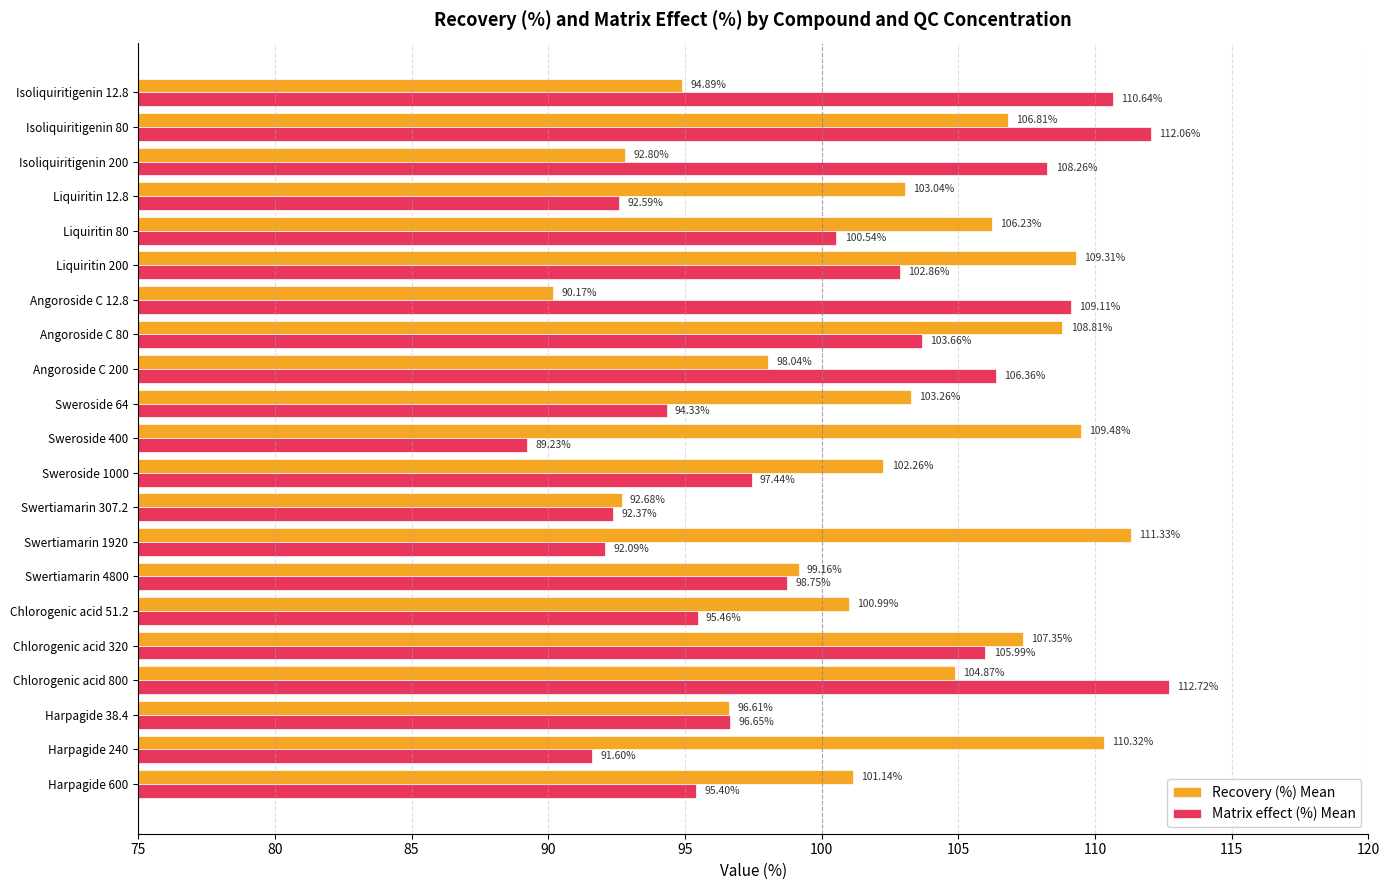

Which series has the largest total across all categories?

Recovery (%) Mean